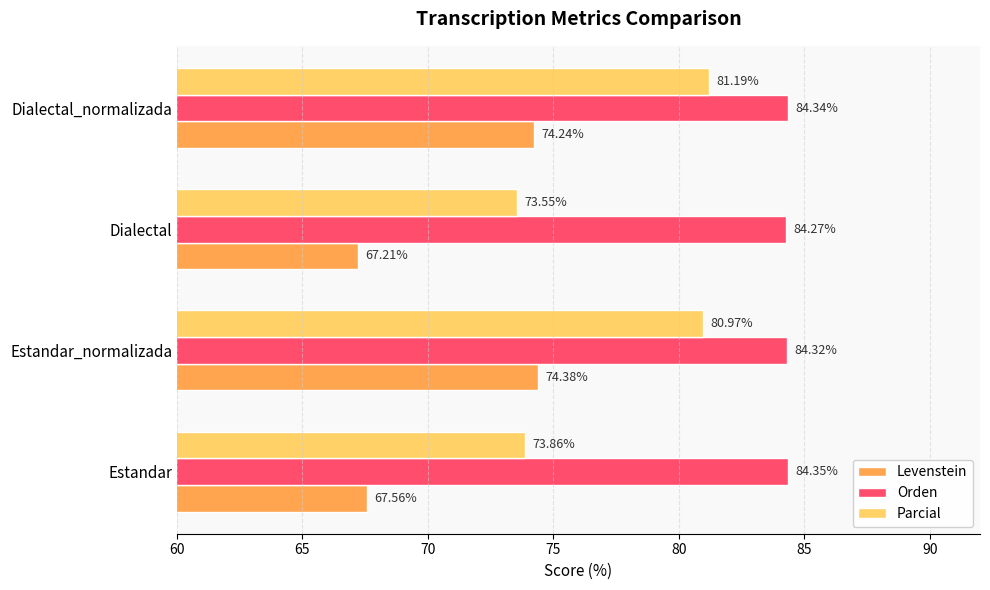

Which category has the highest value in the Levenstein series?

Estandar_normalizada